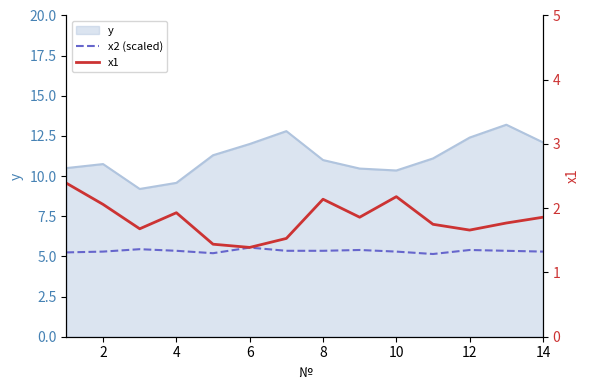

Is the value of x2 (scaled) at 13 greater than the value of x1 at 8?

Yes